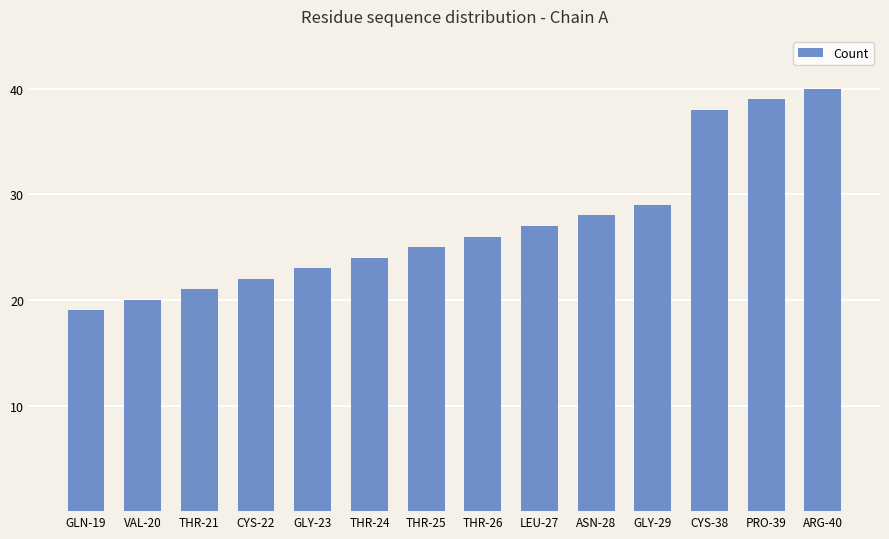

What is the maximum value shown in the chart?

40